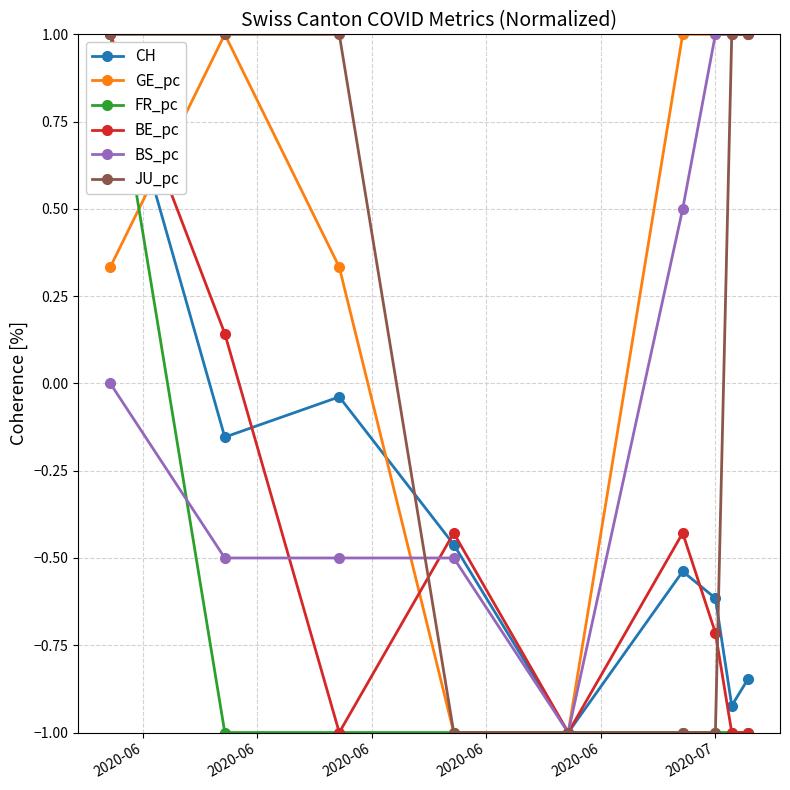

In CH, how many points are lower than both neighbors (excluding endpoints)?

3